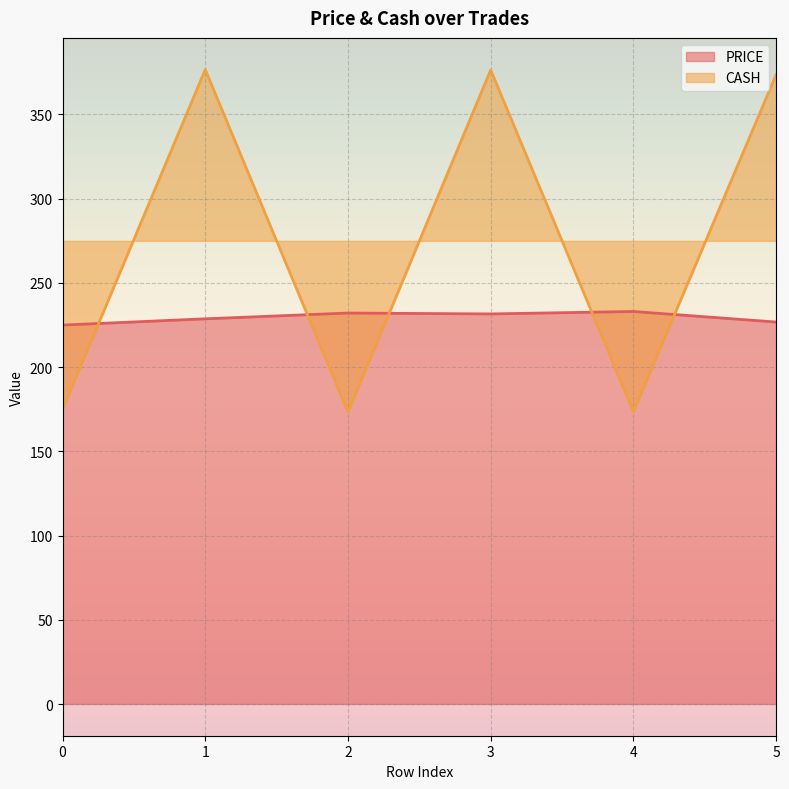

List the series in order of their peak value, highest first.

CASH, PRICE